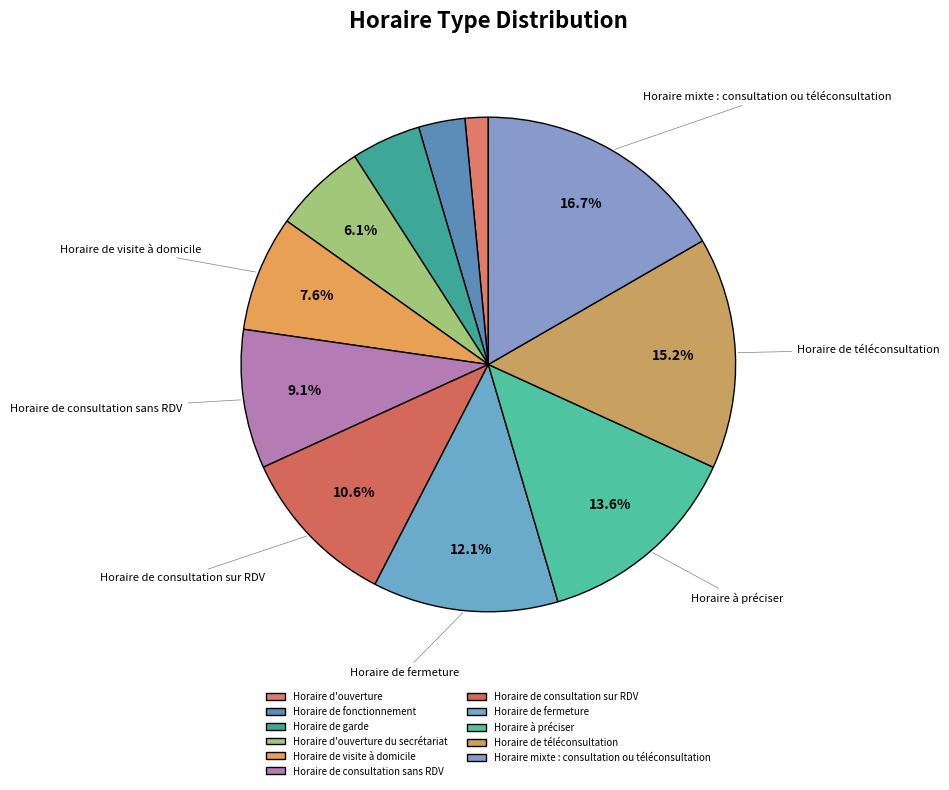

How many segments does this pie chart have?

11